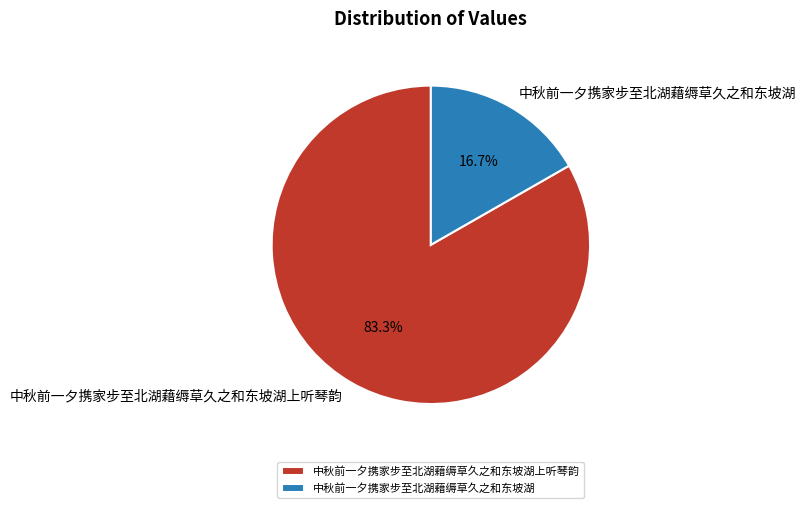

How many segments does this pie chart have?

2